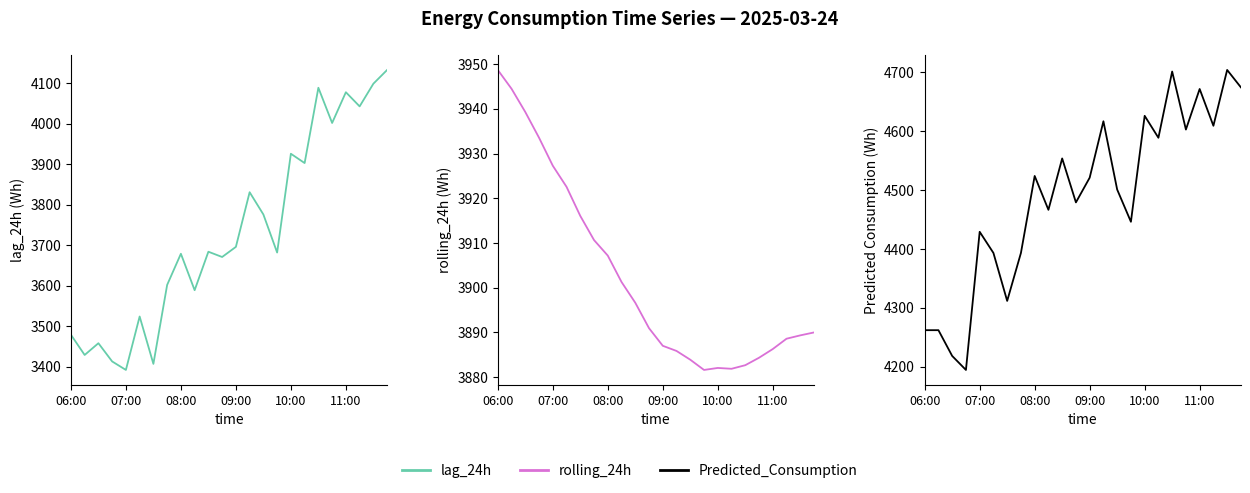

What is the difference between the maximum and minimum values in the lag_24h series?

741.0